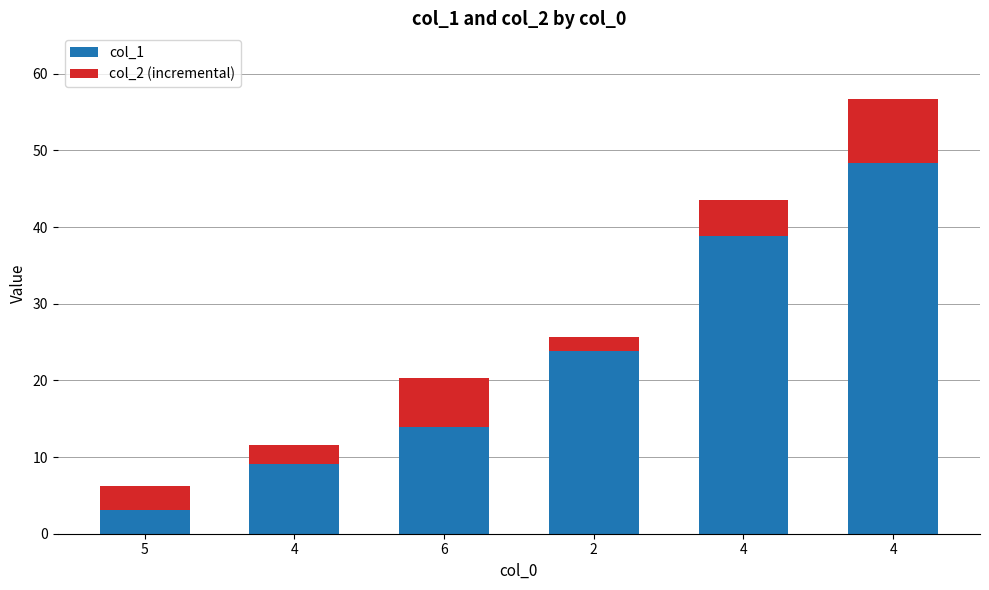

Does the chart contain stacked bars?

Yes